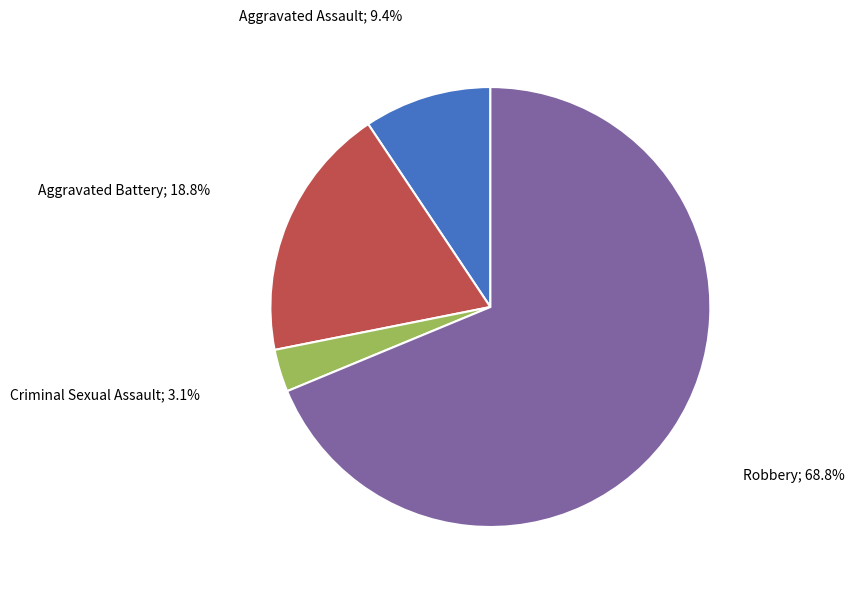

Is there any slice that represents more than half of the pie?

Yes